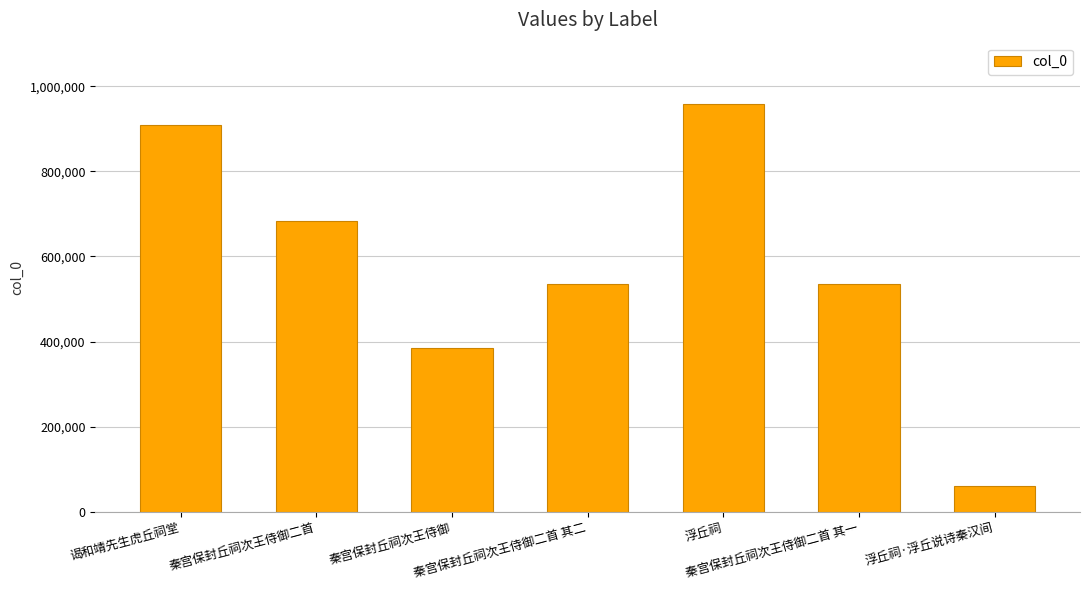

What is the difference between the second highest and second lowest values?

525856